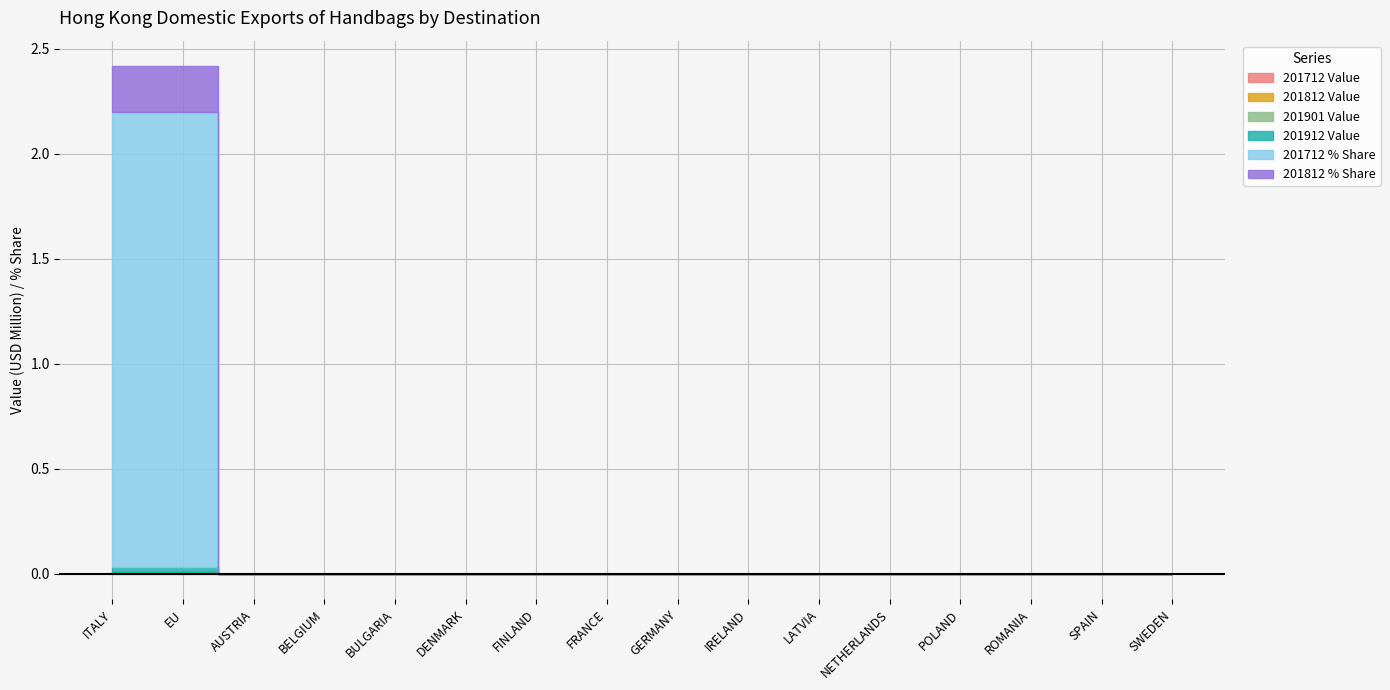

How many categories are shown in the chart?

16